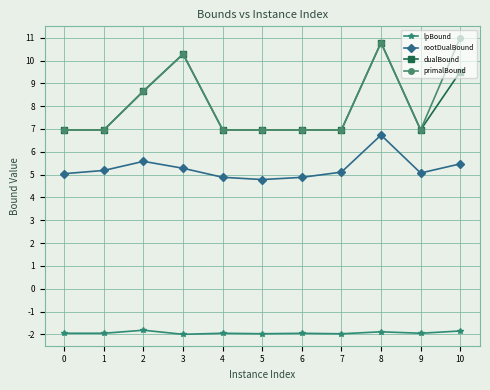

At which label is dualBound closest to 8?

2